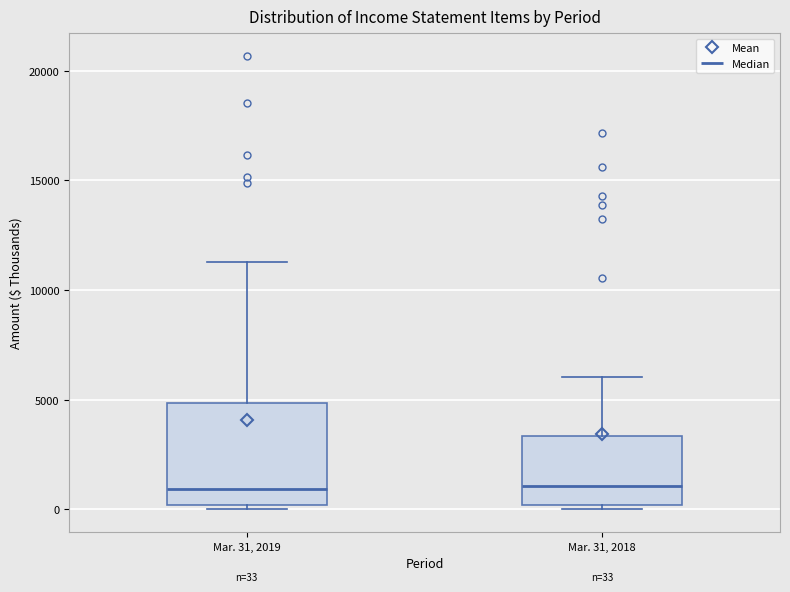

Which box is the tallest, from its lower edge to its upper edge?

Mar. 31, 2019